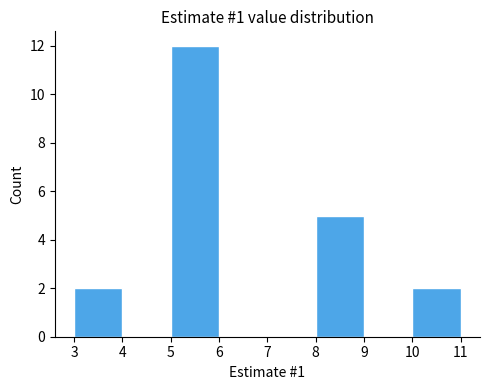

Reading left to right, list every bar in this chart as the range it spans on the x-axis followed by its height. The values are not printed on the chart, so give them approximately, as read against the axis.

3 to 4: 2
4 to 5: 0
5 to 6: 12
6 to 7: 0
7 to 8: 0
8 to 9: 5
9 to 10: 0
10 to 11: 2